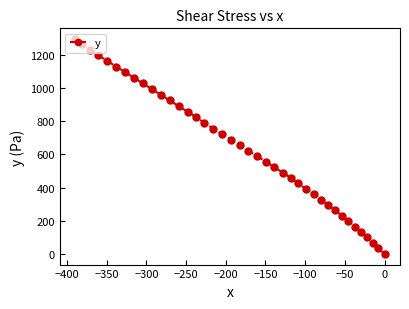

What is the value of the 26th point from the left?

457.7